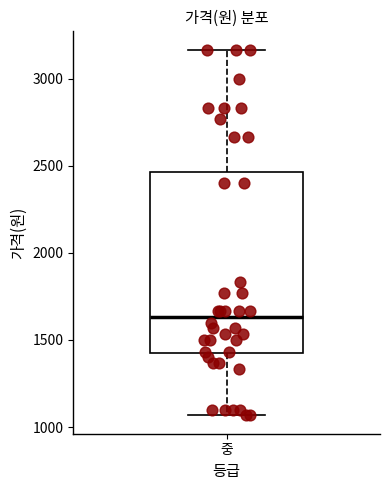

Read this box plot against the y-axis: the position of the median line, the range covered by the box, and the ends of both whiskers. The values are not printed on the chart, so give them approximately, as read against the axis.

median 1650, box 1450 to 2450, whiskers 1050 to 3150